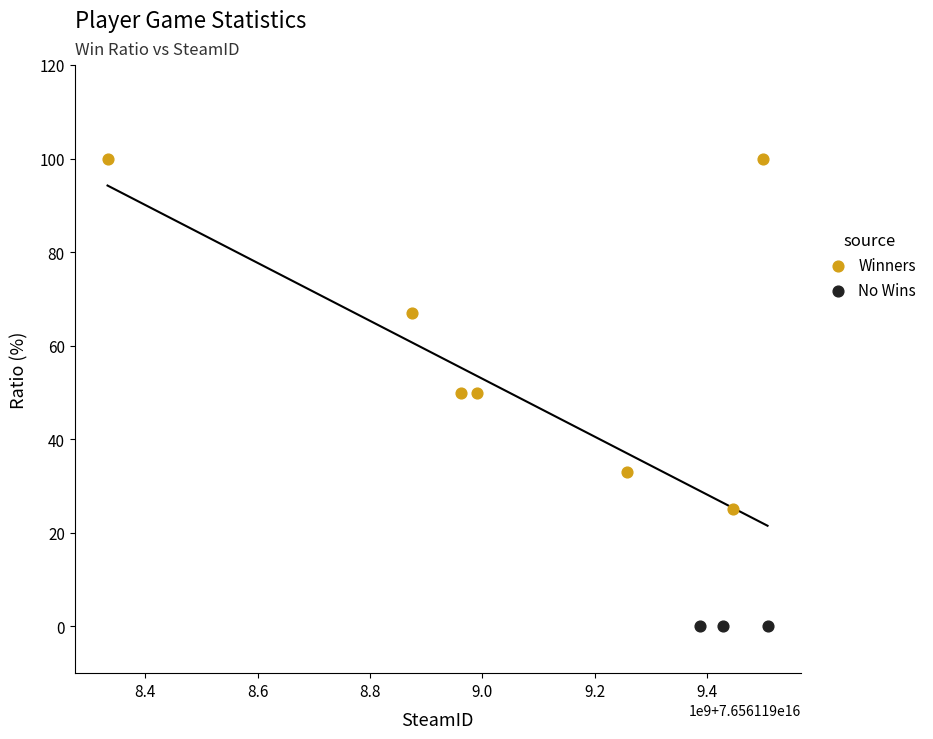

Which series contains the lowest Y value?

No Wins